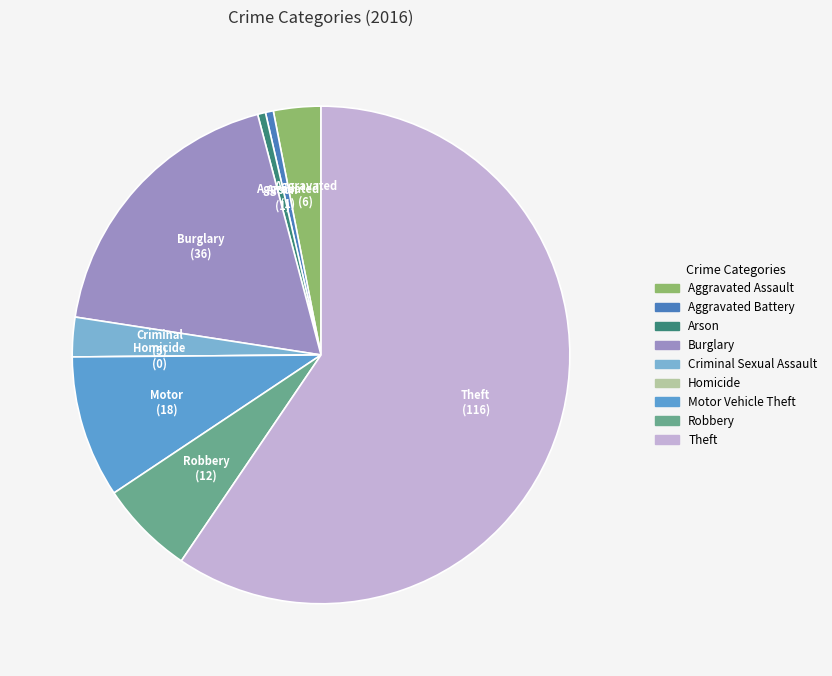

What portion of the pie excludes 4?

97.4%